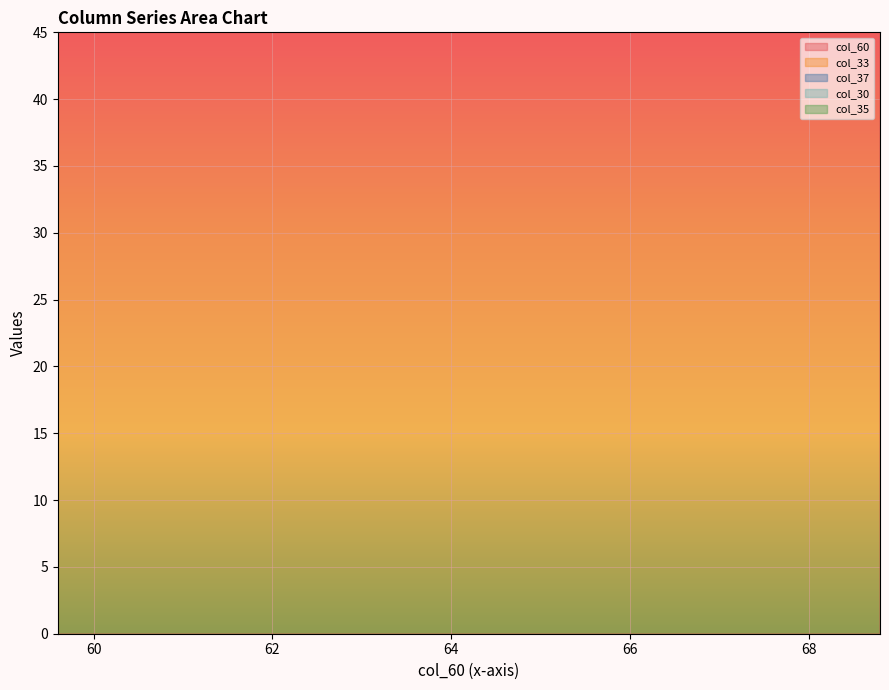

List the labels in order of col_60 value, smallest first.

59.6, 59.8, 60.0, 60.3, 60.6, 60.8, 61.1, 61.4, 61.6, 61.9, 62.1, 62.4, 62.6, 62.8, 63.0, 63.1, 63.3, 63.5, 63.7, 64.0, 64.2, 64.5, 64.8, 65.1, 65.3, 65.5, 65.7, 65.9, 66.1, 66.3, 66.5, 66.7, 66.9, 67.2, 67.5, 67.8, 68.1, 68.3, 68.6, 68.8